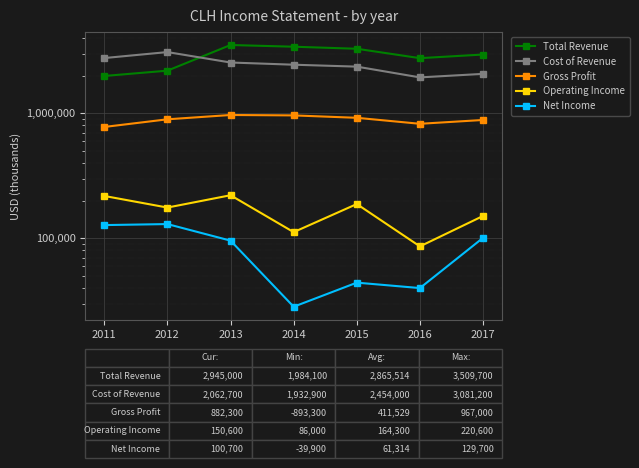

True or false: Gross Profit has more than 0 points higher than both neighbors.

True